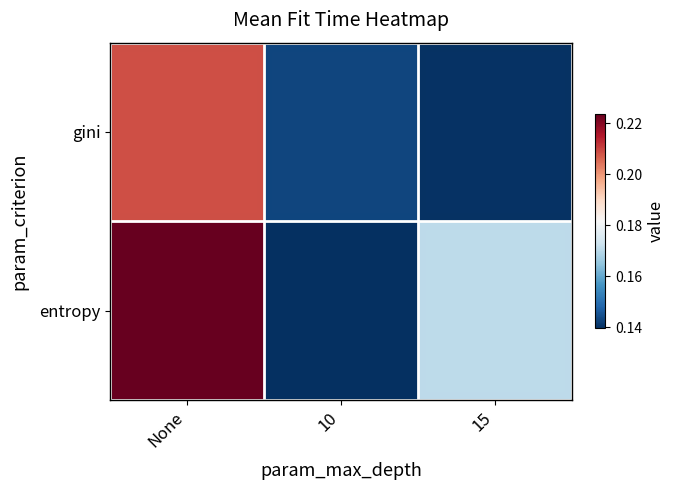

Which series has the largest total across all categories?

entropy